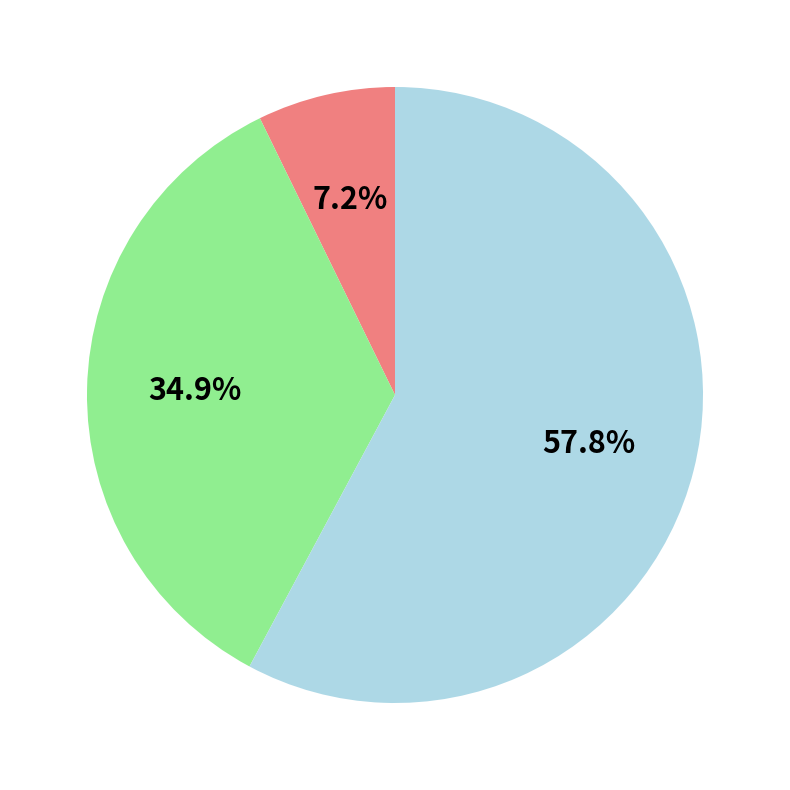

Does any single category account for the majority?

Yes